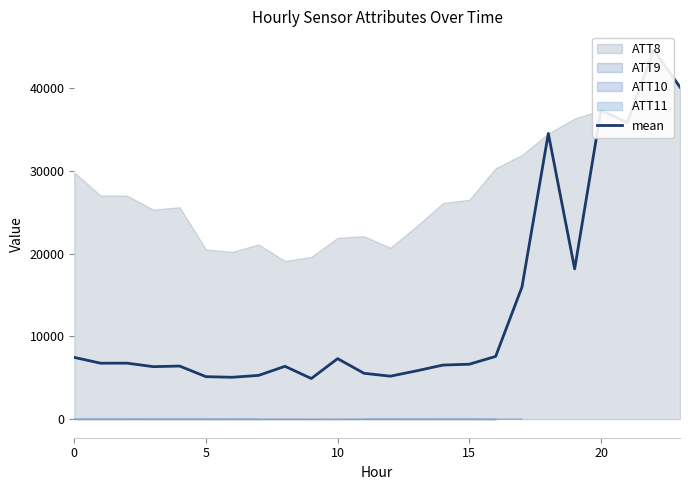

What is the greatest value displayed?

44600.0